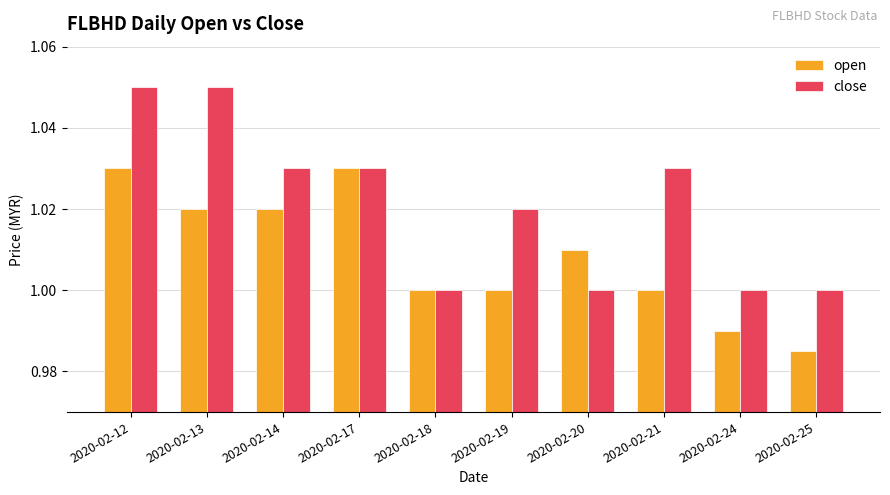

Count the number of data series in this chart.

2